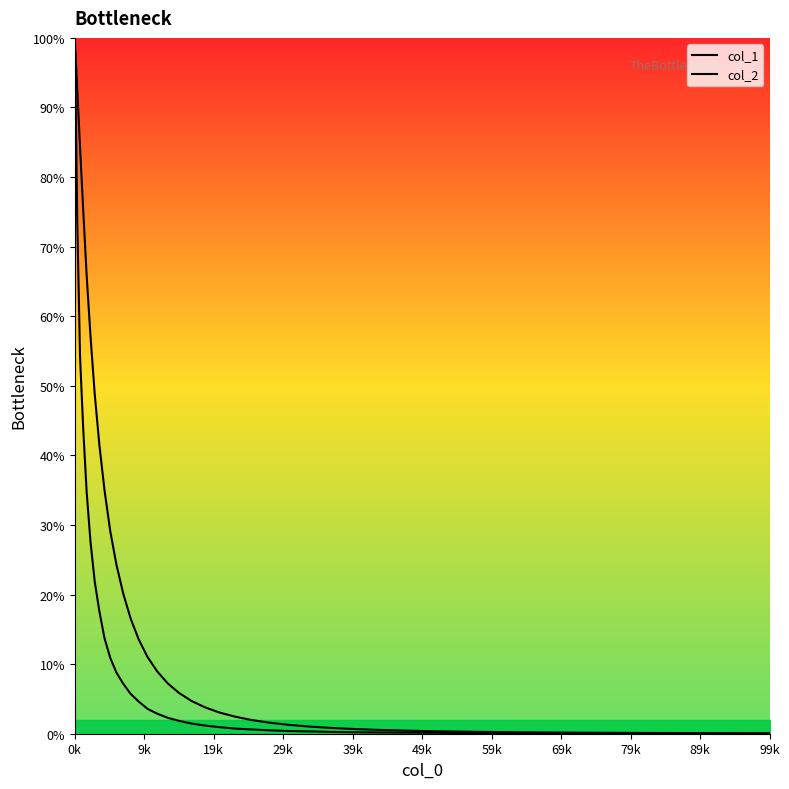

How many data points in col_2 are above 1?

20